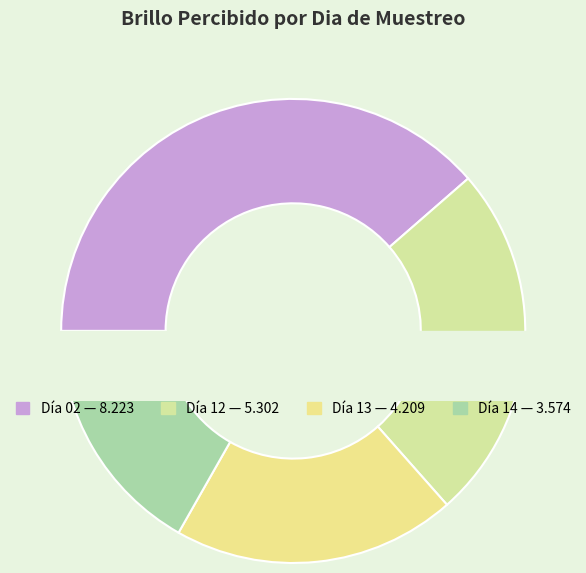

How much of the chart is everything except 14?

83.2%